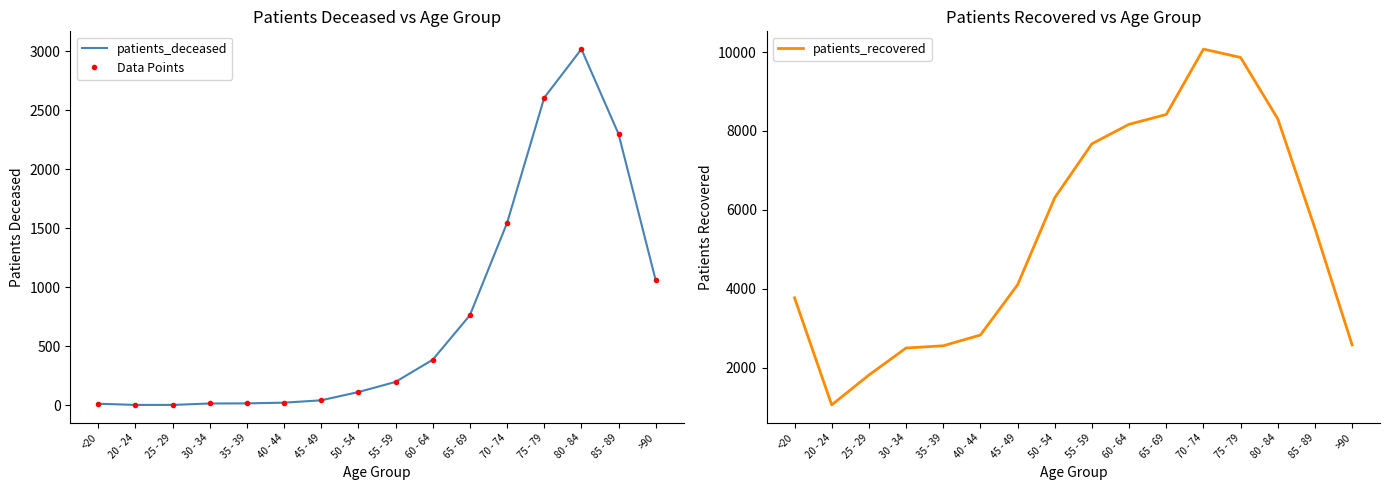

Is it true that Data Points equals 587 at 60 - 64?

False